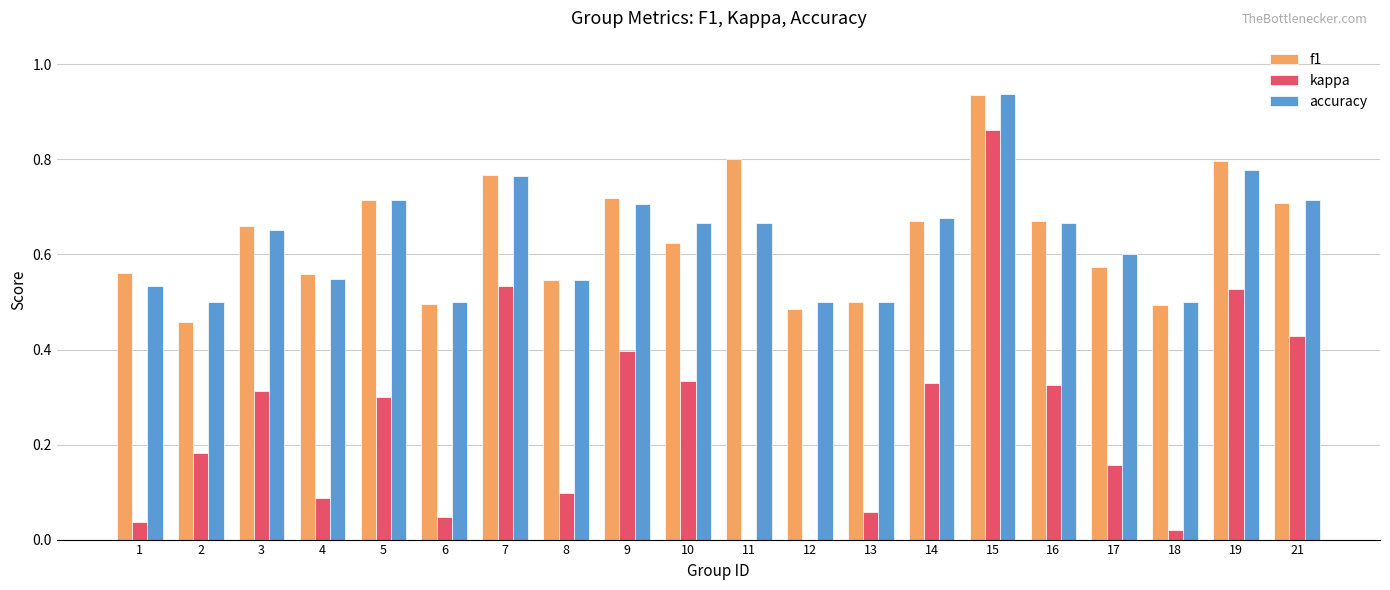

The value of accuracy at 7 is 0.5. True or false?

False